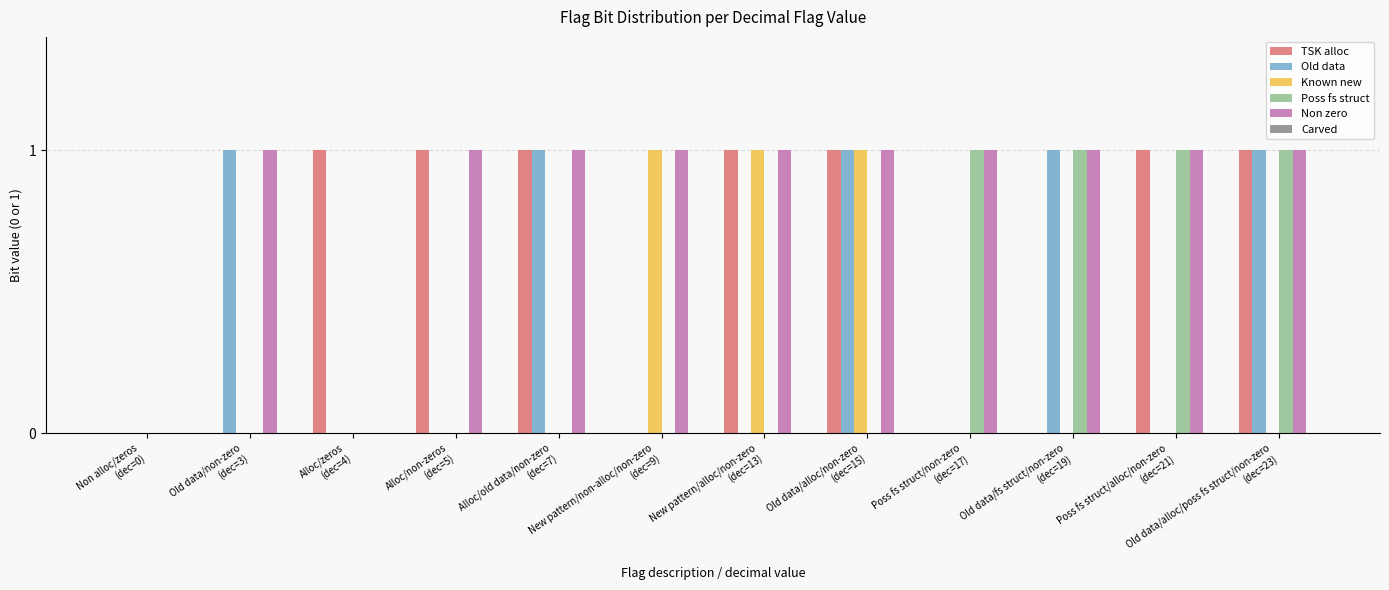

Which series has the largest total across all categories?

Non zero